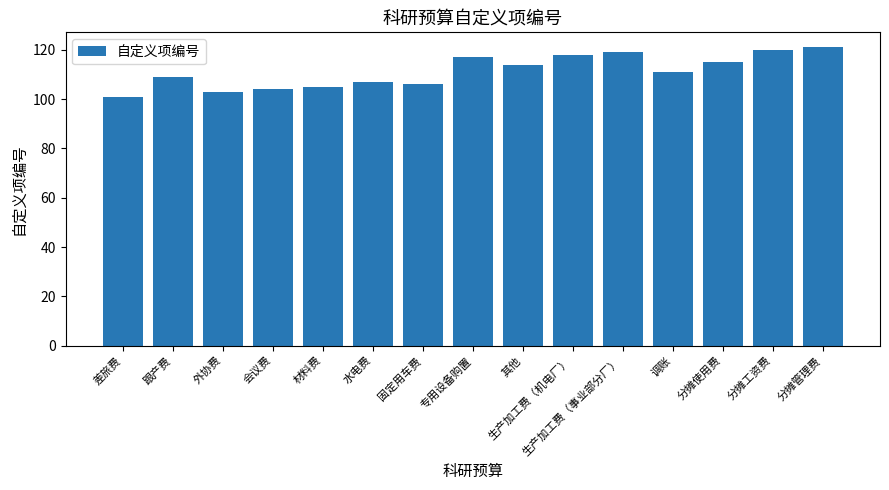

Reading left to right, list all the values displayed in this chart.

差旅费=101	跟产费=109	外协费=103	会议费=104	材料费=105	水电费=107	固定用车费=106	专用设备购置=117	其他=114	生产加工费（机电厂）=118	生产加工费（事业部分厂）=119	调账=111	分摊使用费=115	分摊工资费=120	分摊管理费=121